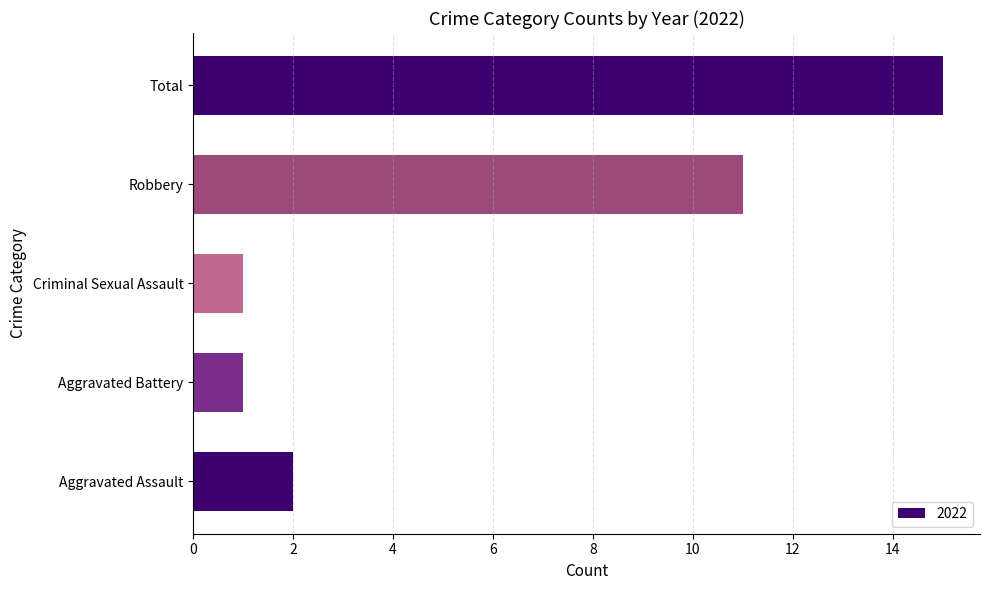

The value at Aggravated Assault is 2. True or false?

True